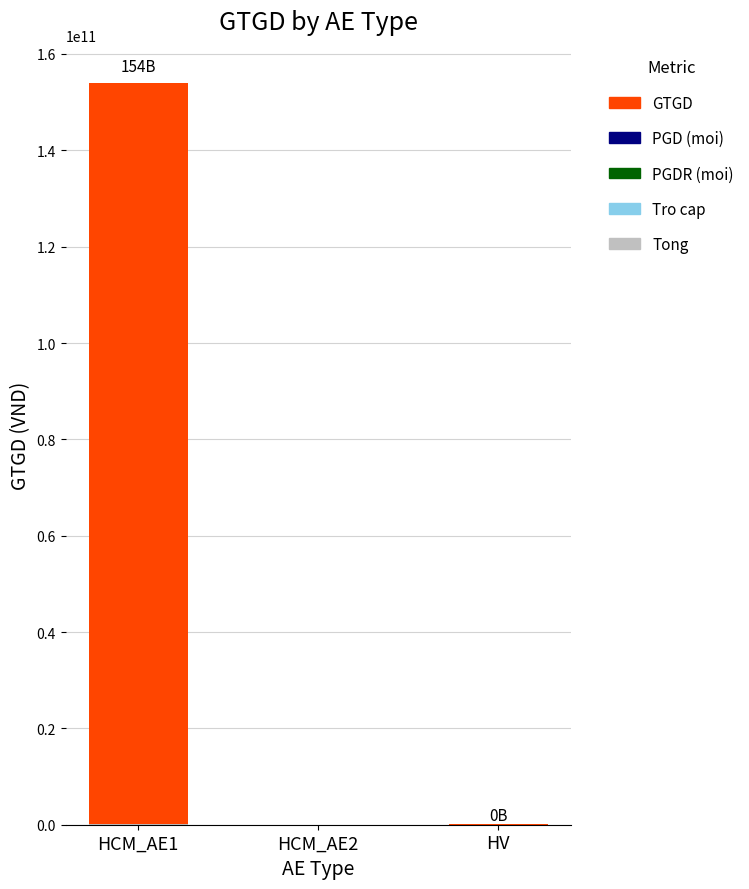

What is the sum of all PGDR (moi) values?

85939154.6